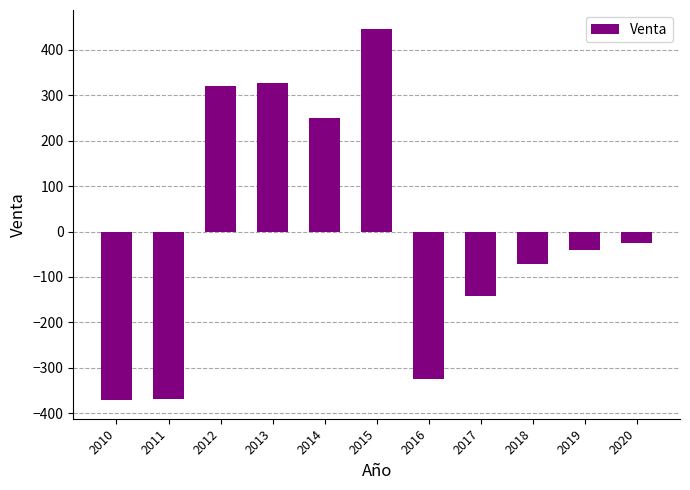

What is the change in value from 2017 to 2018?

+71.0